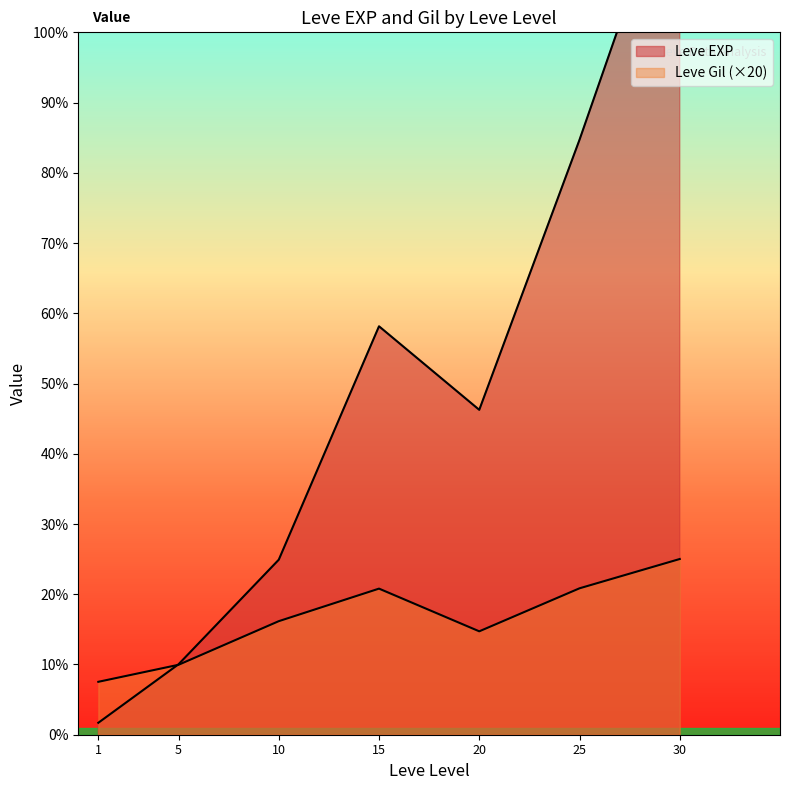

The value of Leve EXP at 1 is 720. True or false?

True